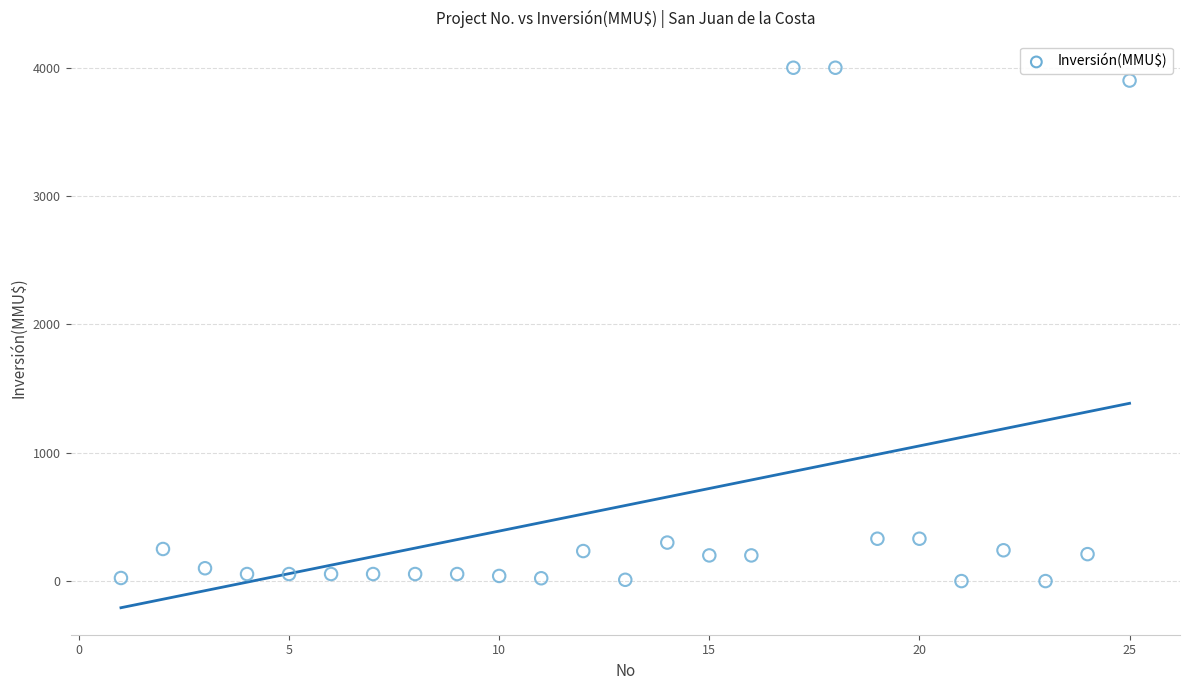

What is the range of Y values (max minus min)?

4000